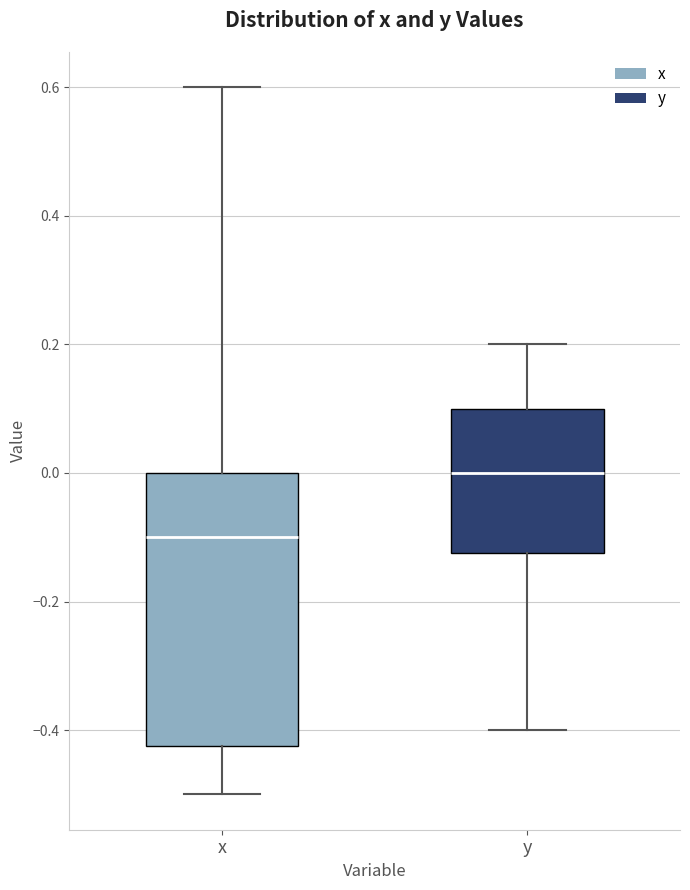

Reading left to right, read every box against the y-axis: the position of its median line, the range the box covers, and the ends of its whiskers. The values are not printed on the chart, so give them approximately, as read against the axis.

x: median -0.10, box -0.42 to 0.00, whiskers -0.50 to 0.60
y: median 0.00, box -0.12 to 0.10, whiskers -0.40 to 0.20